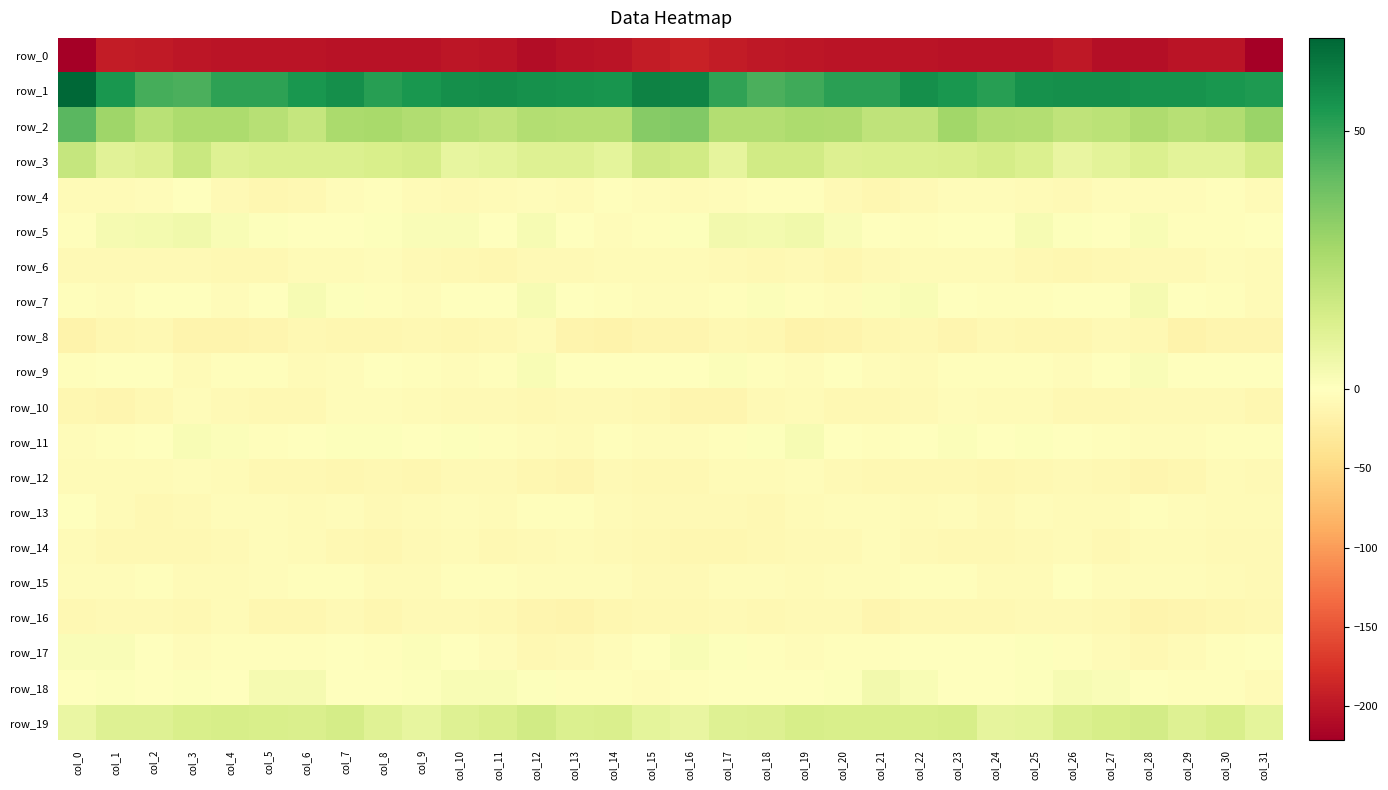

What is the minimum value shown in the chart?

-221.3